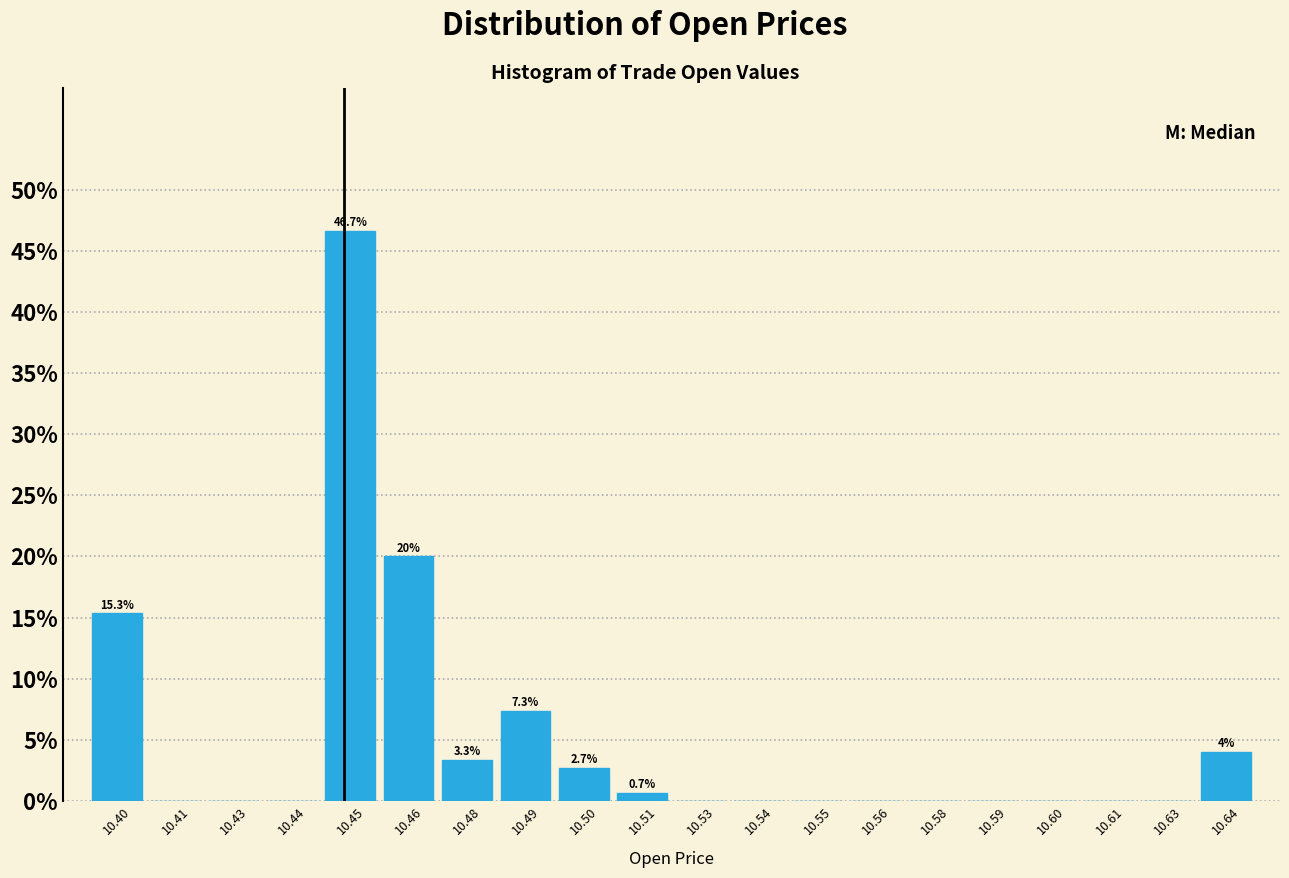

Reading left to right, list all the values displayed in this chart.

10.40=15.3	10.41=0.0	10.43=0.0	10.44=0.0	10.45=46.7	10.46=20.0	10.48=3.3	10.49=7.3	10.50=2.7	10.51=0.7	10.53=0.0	10.54=0.0	10.55=0.0	10.56=0.0	10.58=0.0	10.59=0.0	10.60=0.0	10.61=0.0	10.63=0.0	10.64=4.0